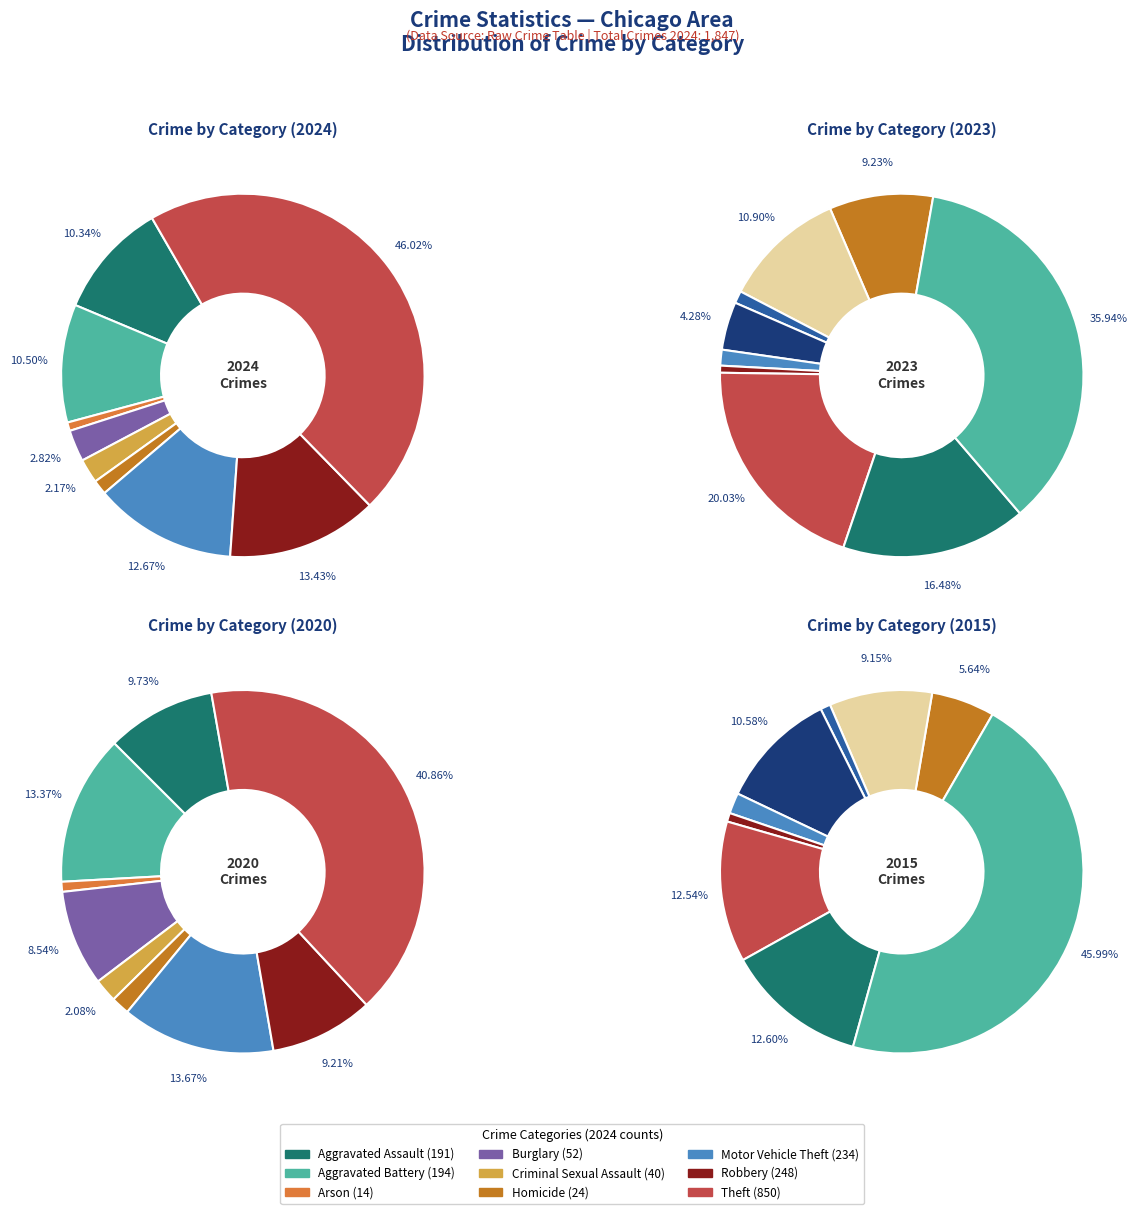

How much of the chart is everything except 7?

86.6%